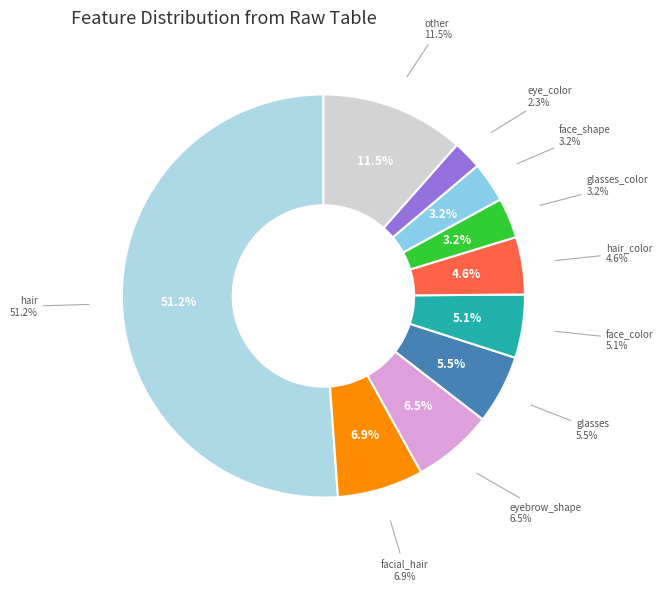

What is the majority slice?

hair